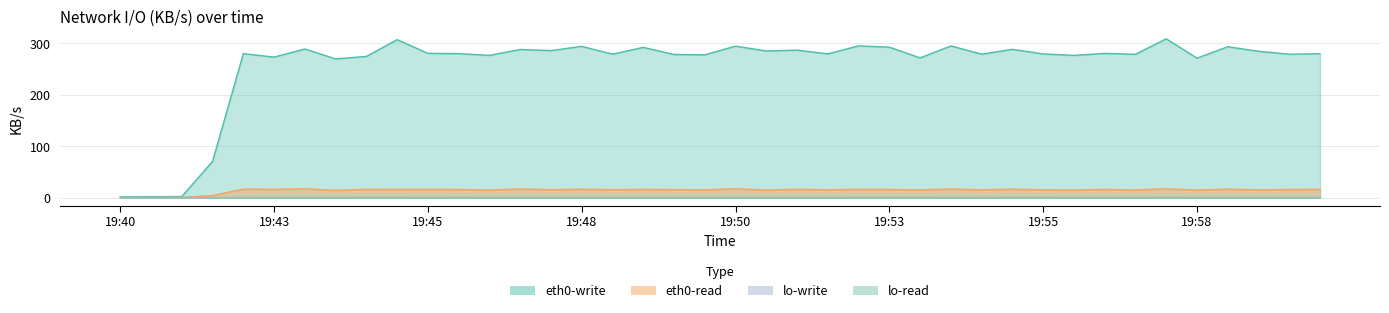

True or false: eth0-read and eth0-write cross at least once.

False